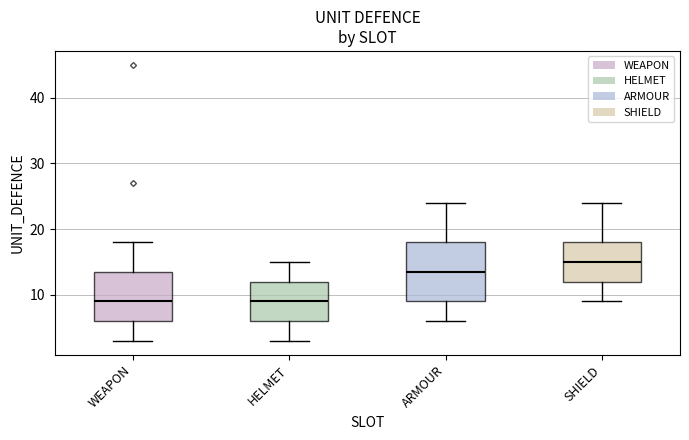

Which box is the tallest, from its lower edge to its upper edge?

ARMOUR